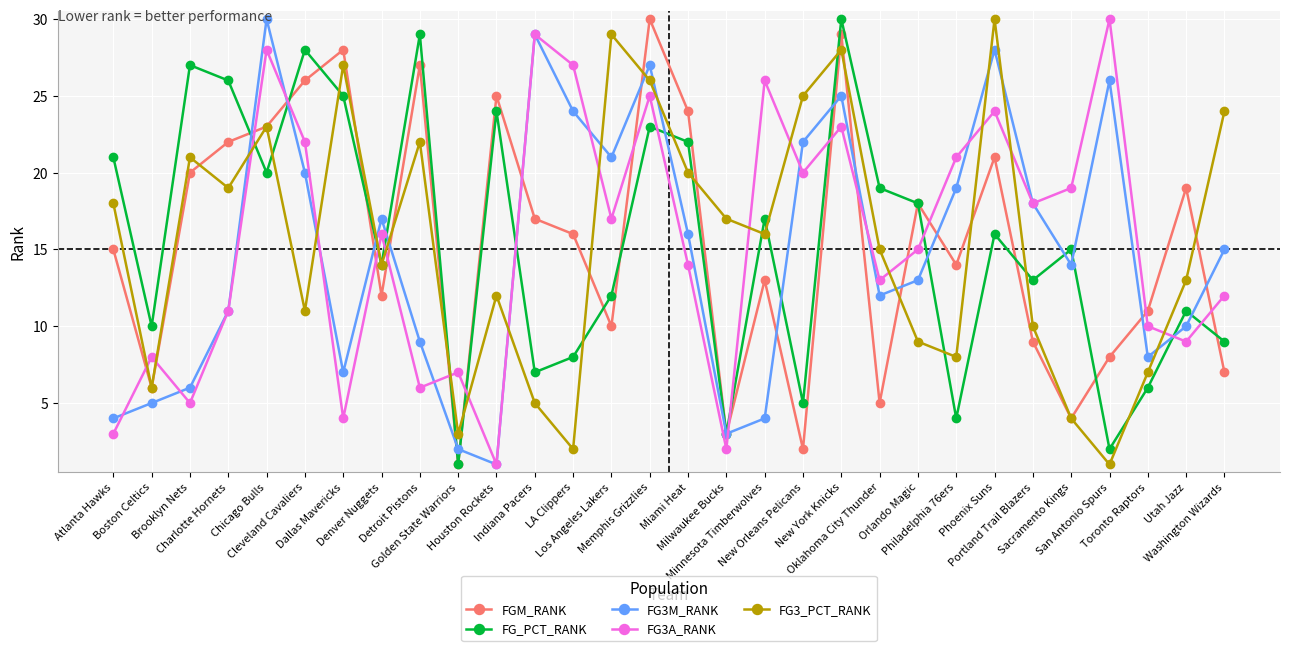

What is the value of the FG_PCT_RANK point at the 16th from the left?

22